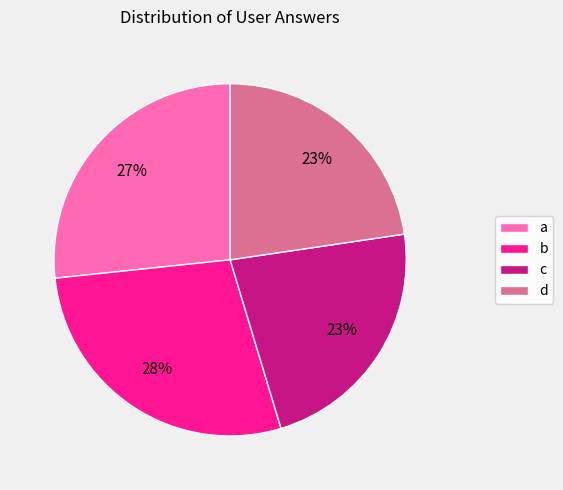

How many slices are in this pie chart?

4